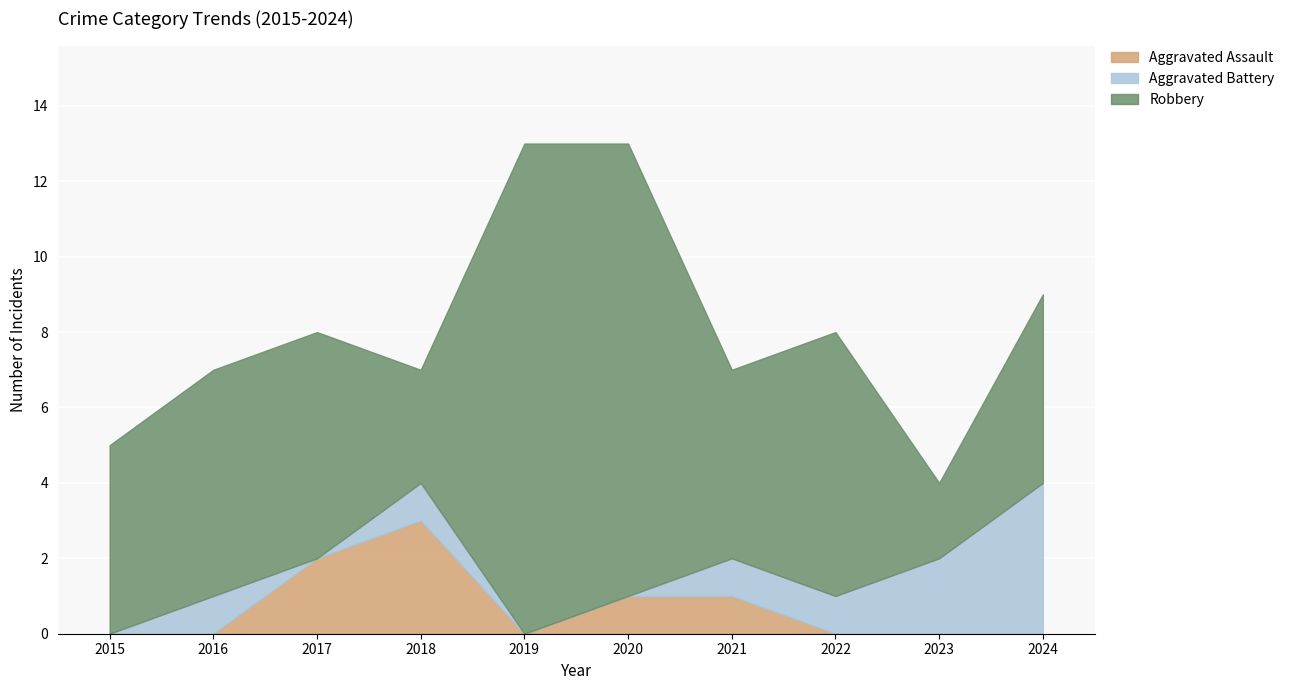

Count the number of data series in this chart.

3